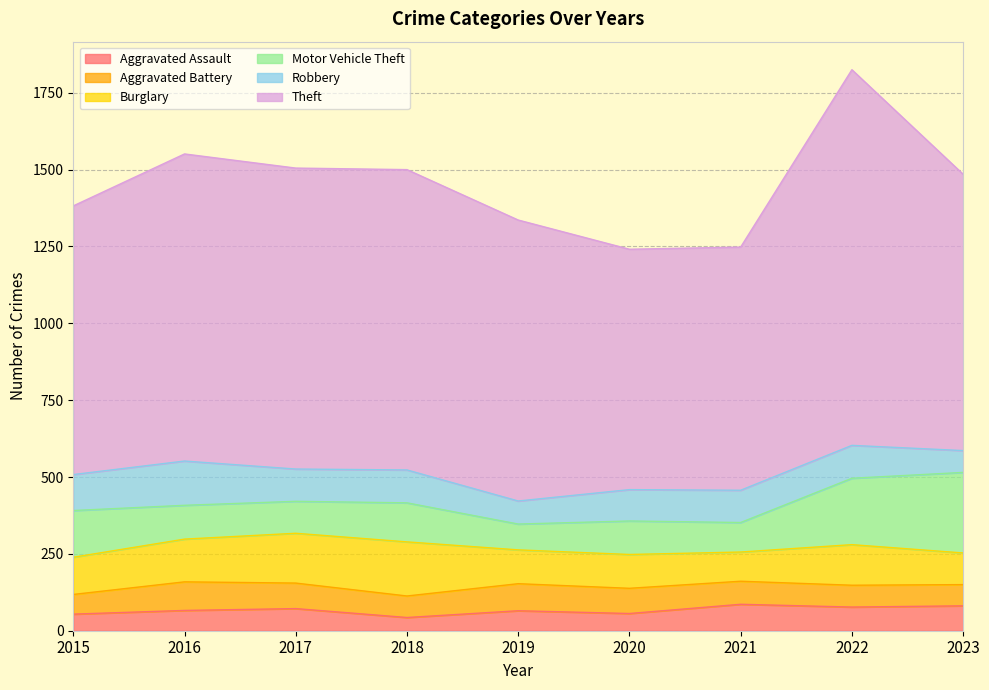

What is the approximate value of Aggravated Assault at 2023, to the nearest 5?

80